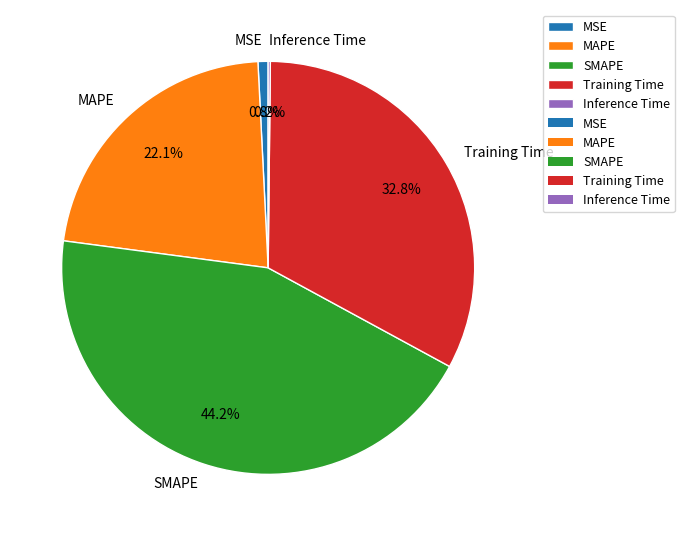

What percentage is NOT represented by MSE?

99.2%